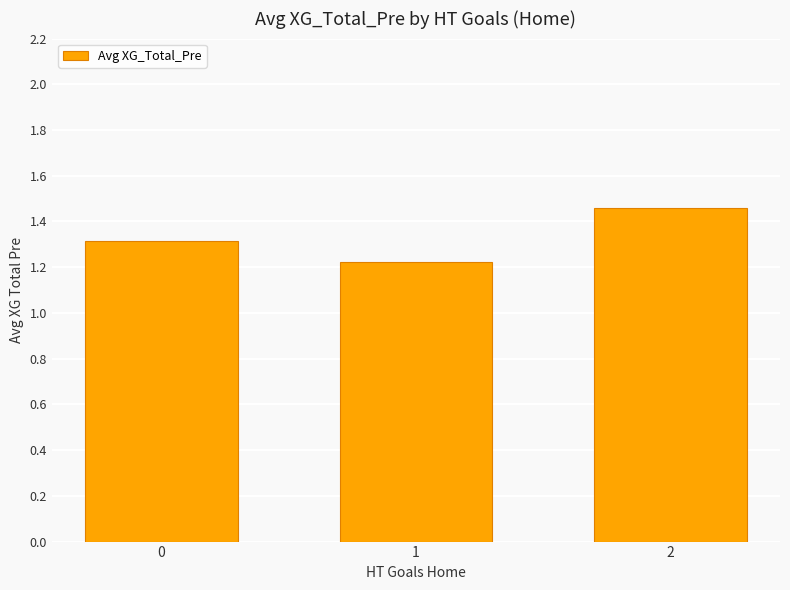

What is the value of the 1st bar from the left?

1.3